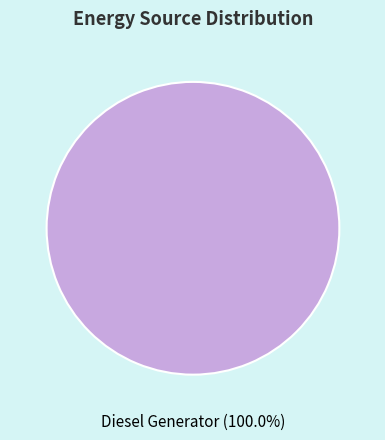

Is there a majority slice in this chart?

Yes